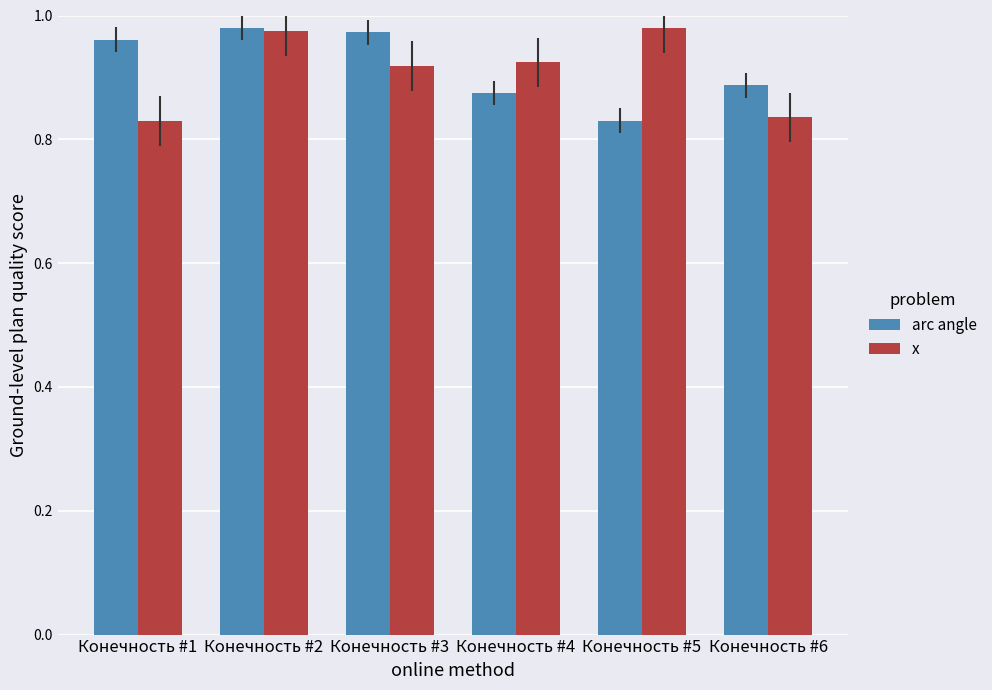

The arc angle series shows 1.6 at Конечность #3. True or false?

False